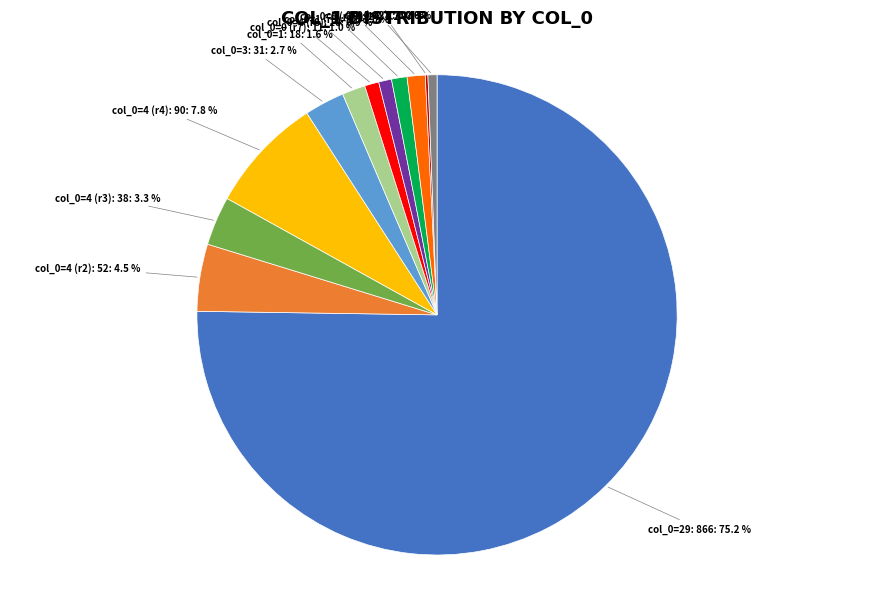

Does any single category account for the majority?

Yes